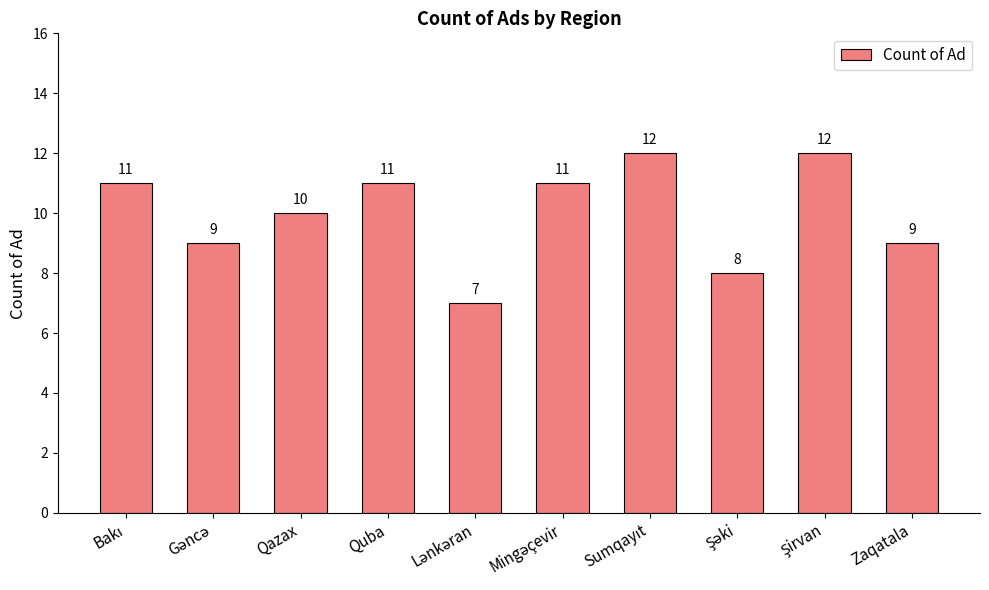

Reading right to left, extract all data points from this chart.

9	12	8	12	11	7	11	10	9	11